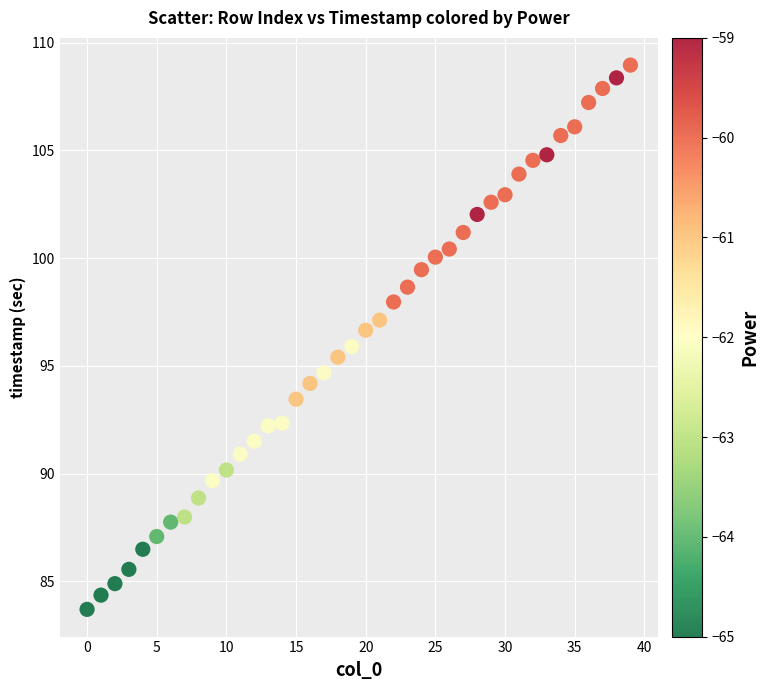

What is the range of Y values (max minus min)?

25.3